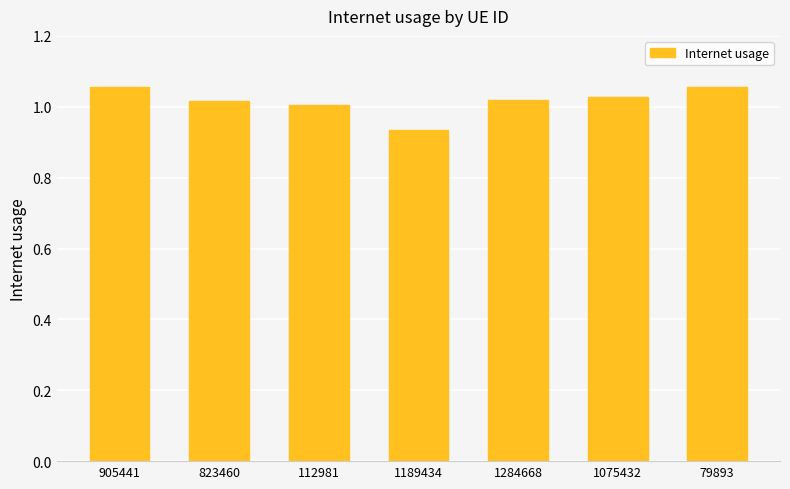

Is it true that the value at 1284668 is 0.4?

False